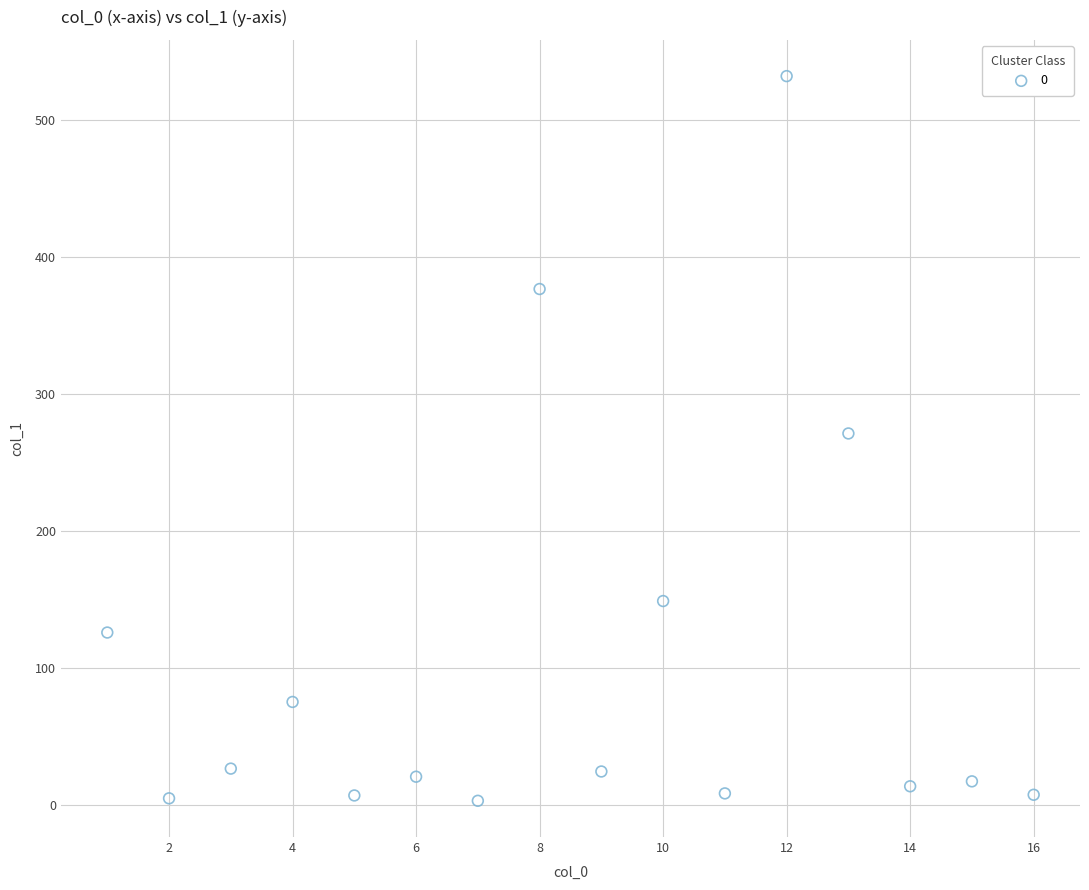

What is the range of Y values (max minus min)?

529.3